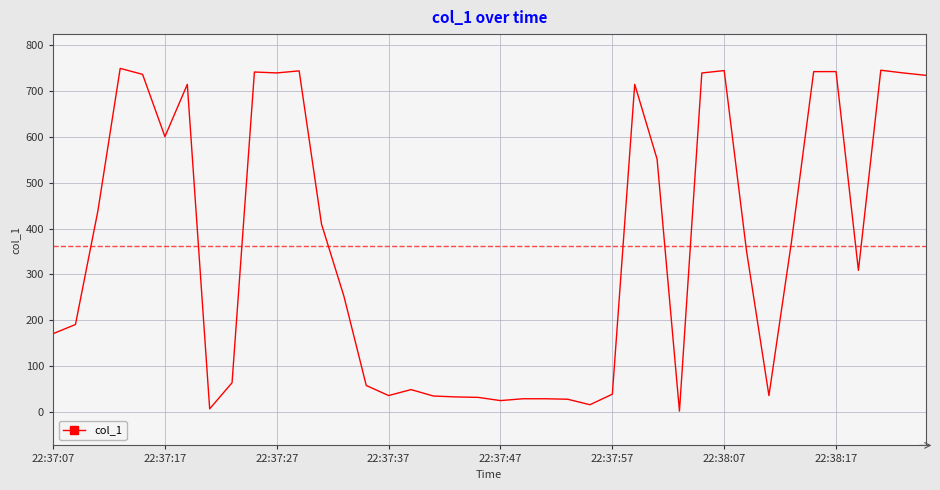

What is the greatest value displayed?

749.4